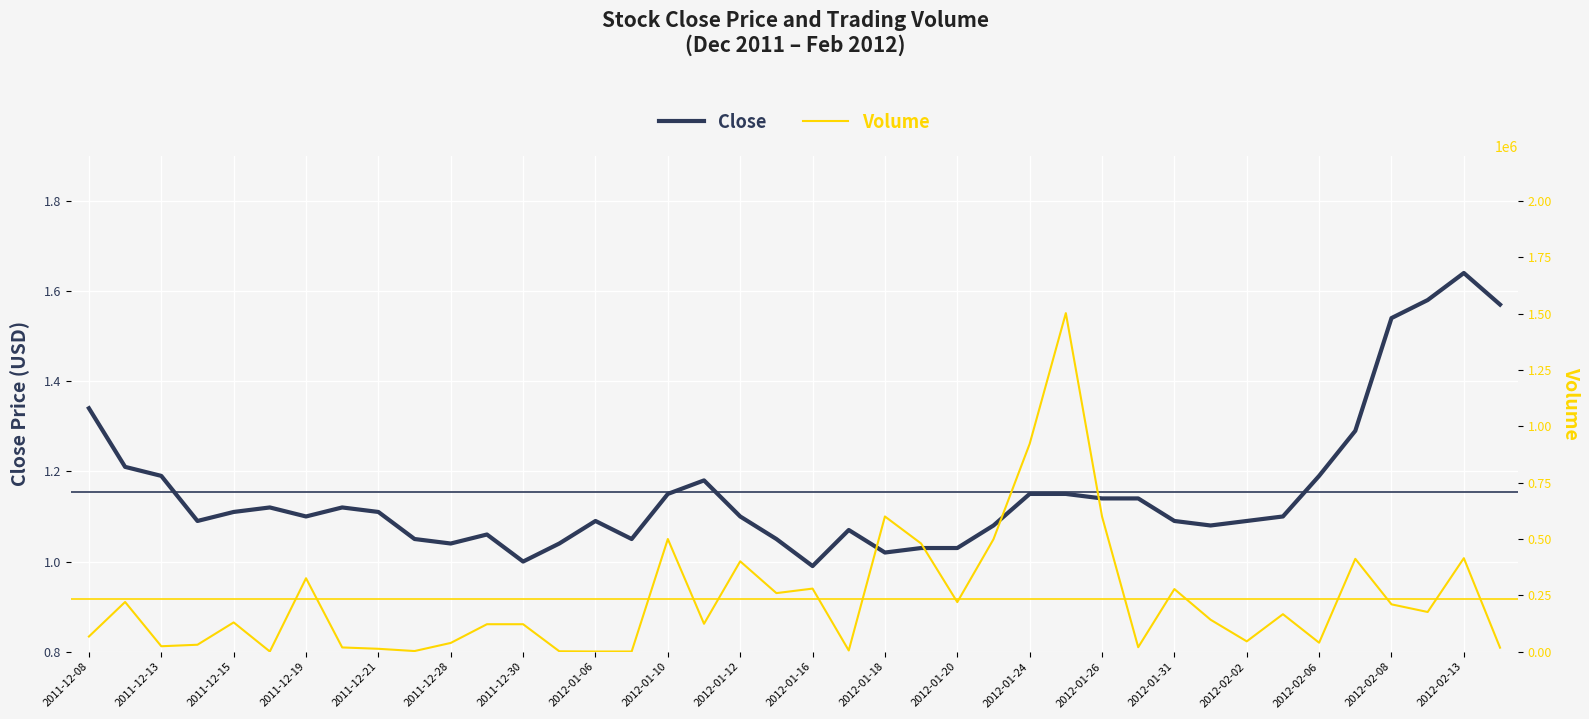

Which series has the largest total across all categories?

Volume